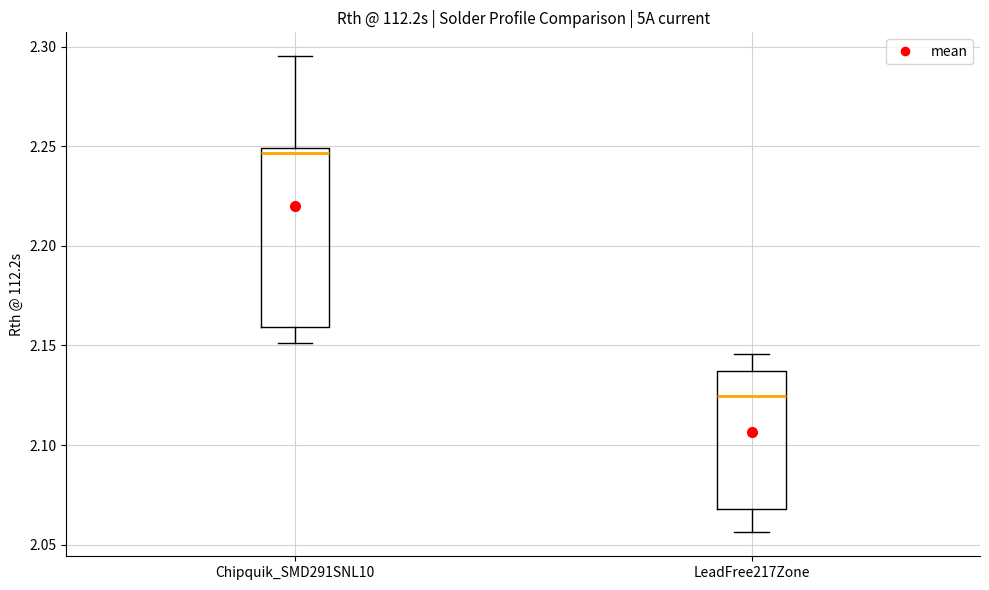

Reading left to right, transcribe this box plot: for each box, give where its median line is, the range the box spans, and where its two whiskers end, as read against the y-axis. The values are not printed on the chart, so give them approximately, as read against the axis.

Chipquik_SMD291SNL10: median 2.245, box 2.160 to 2.250, whiskers 2.150 to 2.295
LeadFree217Zone: median 2.125, box 2.070 to 2.135, whiskers 2.055 to 2.145